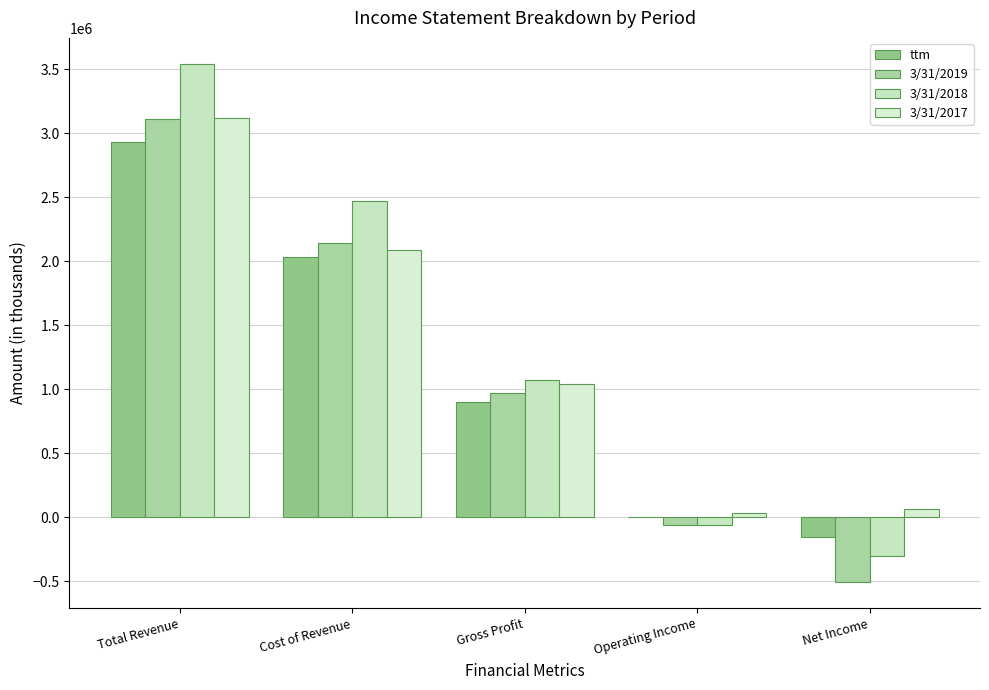

What is the highest value of the 3/31/2019 series?

3109040